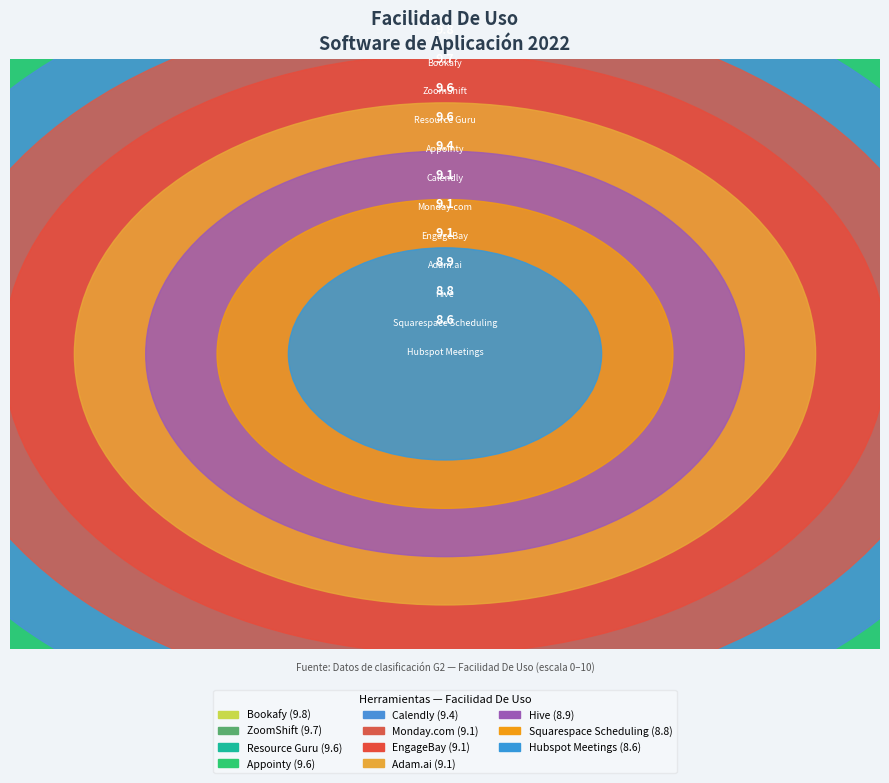

How many segments does this pie chart have?

11